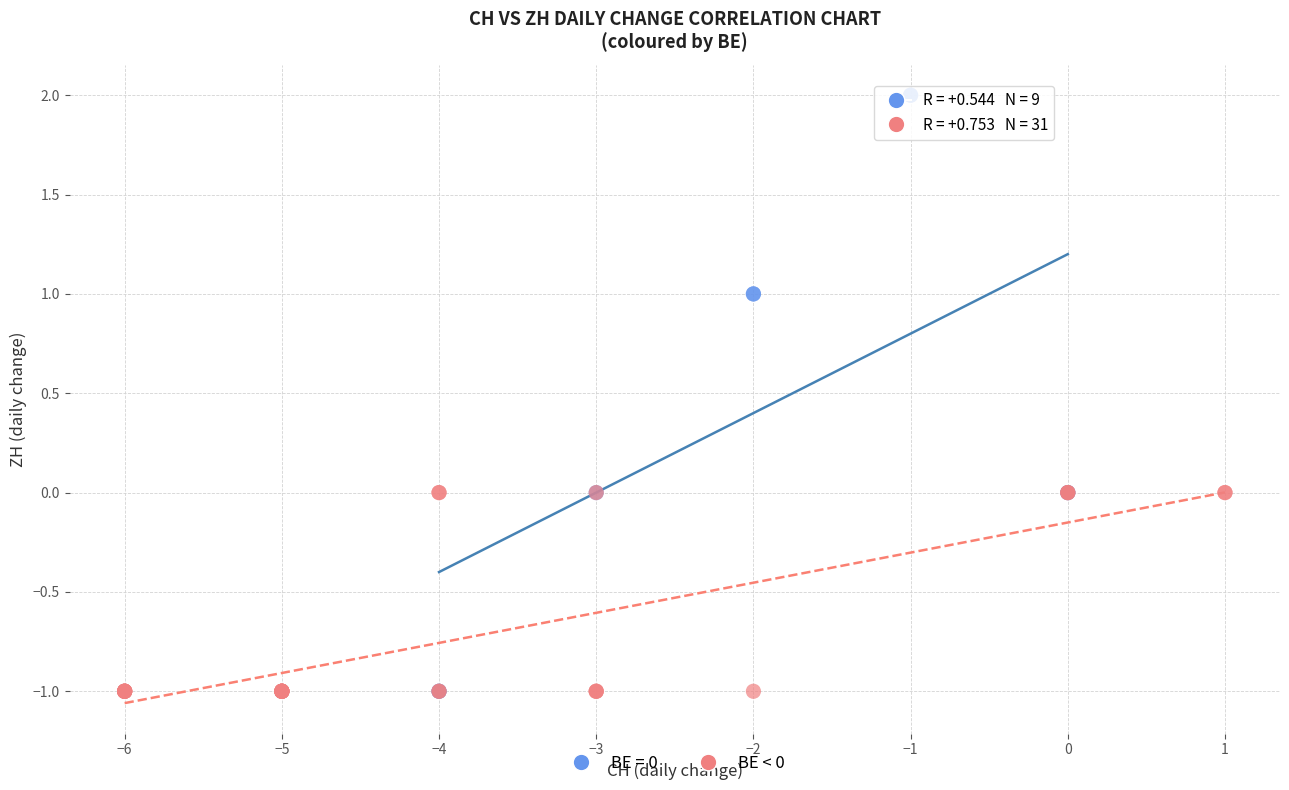

Which series has the widest spread of Y values?

BE = 0